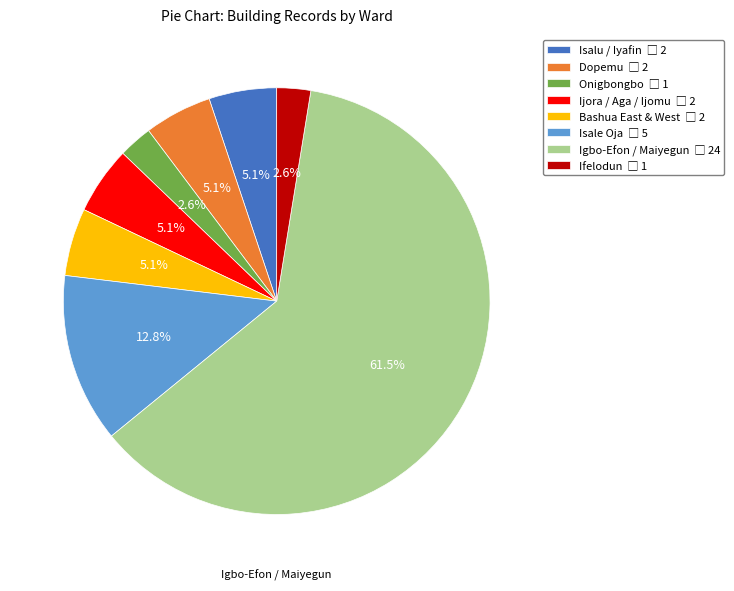

True or false: Isalu / Iyafin accounts for 15% of the total.

False